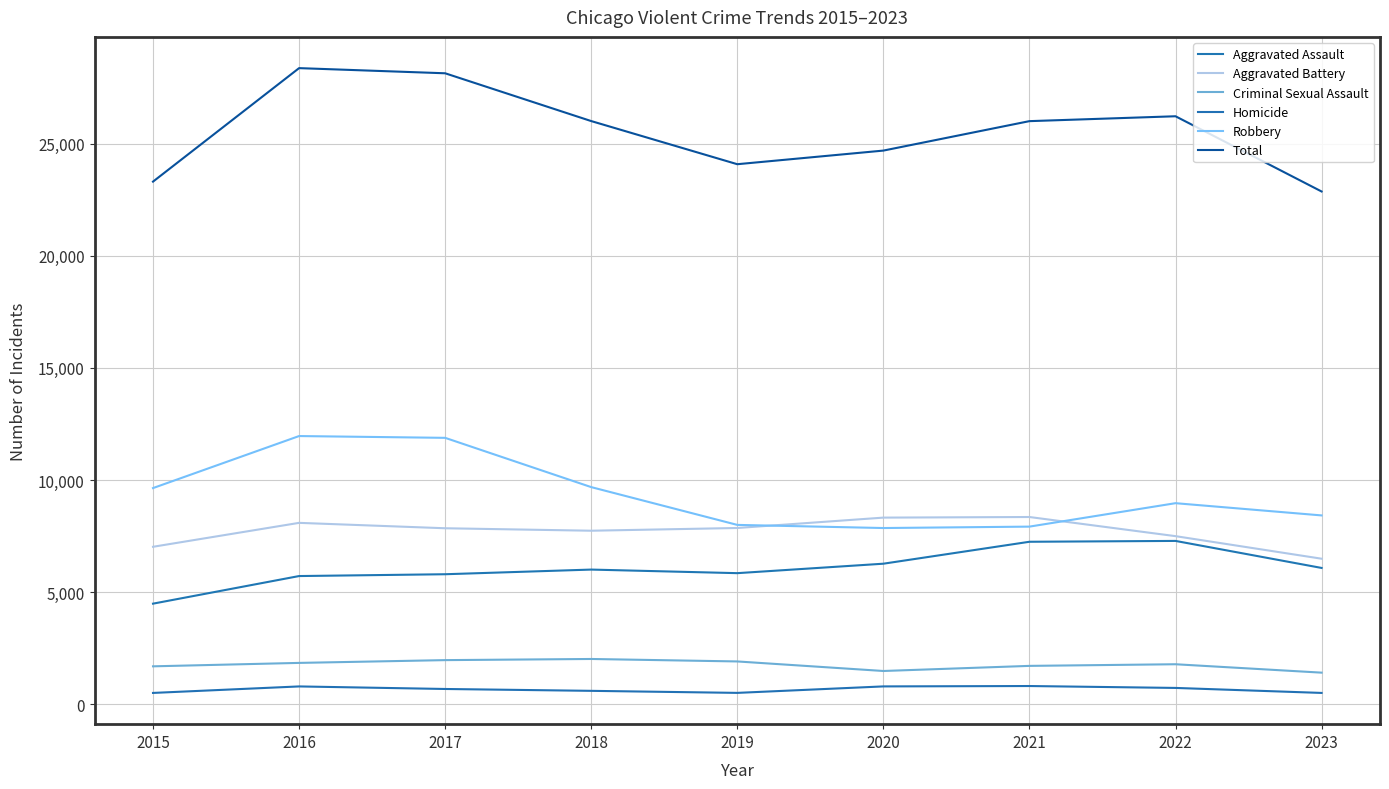

At how many categories does at least one series exceed 6321?

9